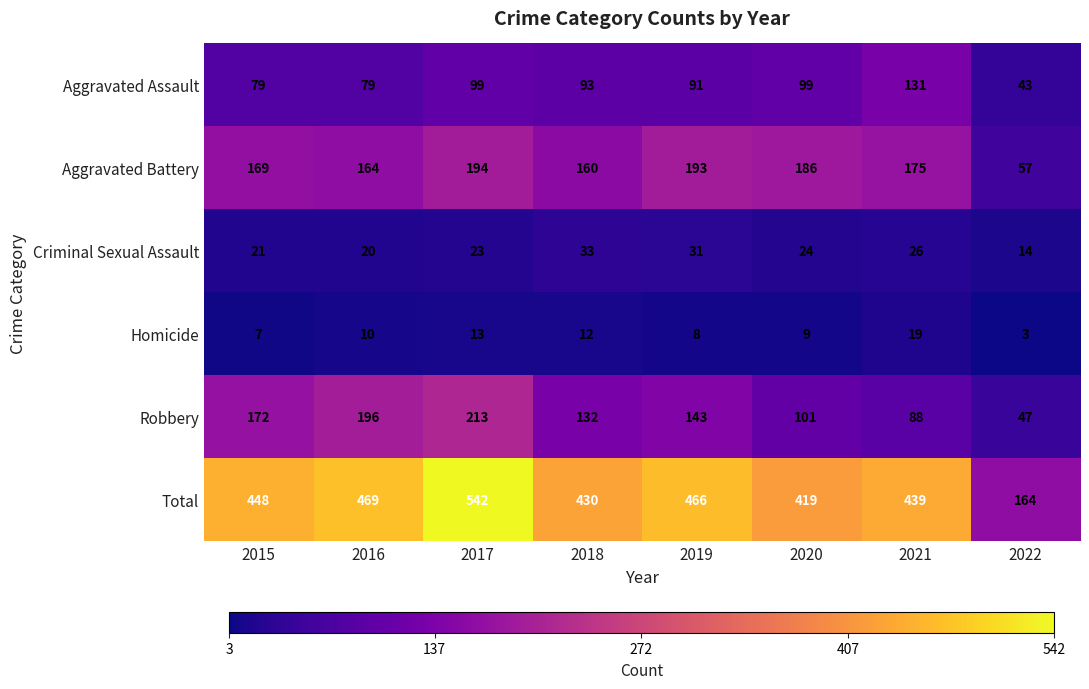

The Robbery series shows 29 at 2022. True or false?

False